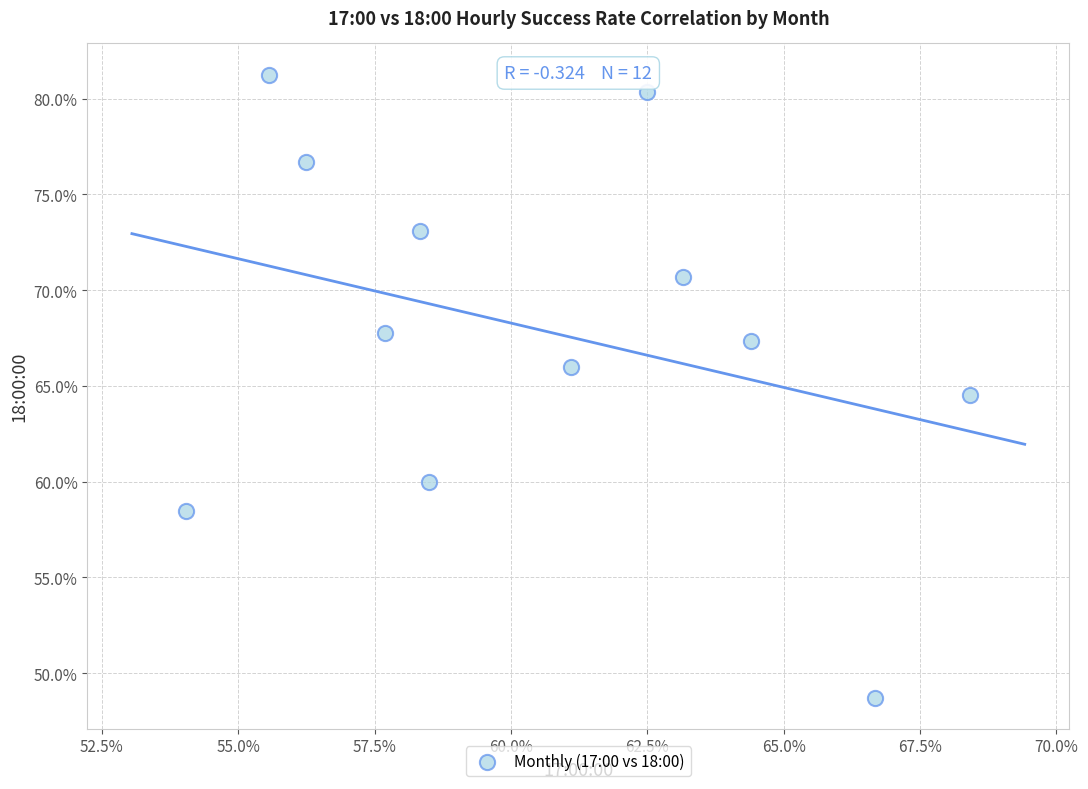

What is the average Y value?

67.9